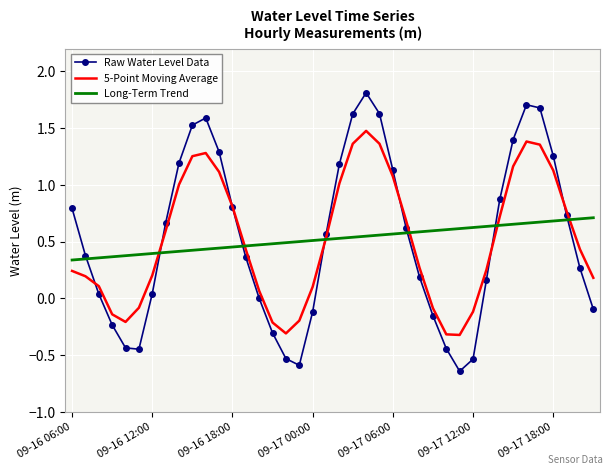

Which series has the largest range (max minus min)?

Raw Water Level Data